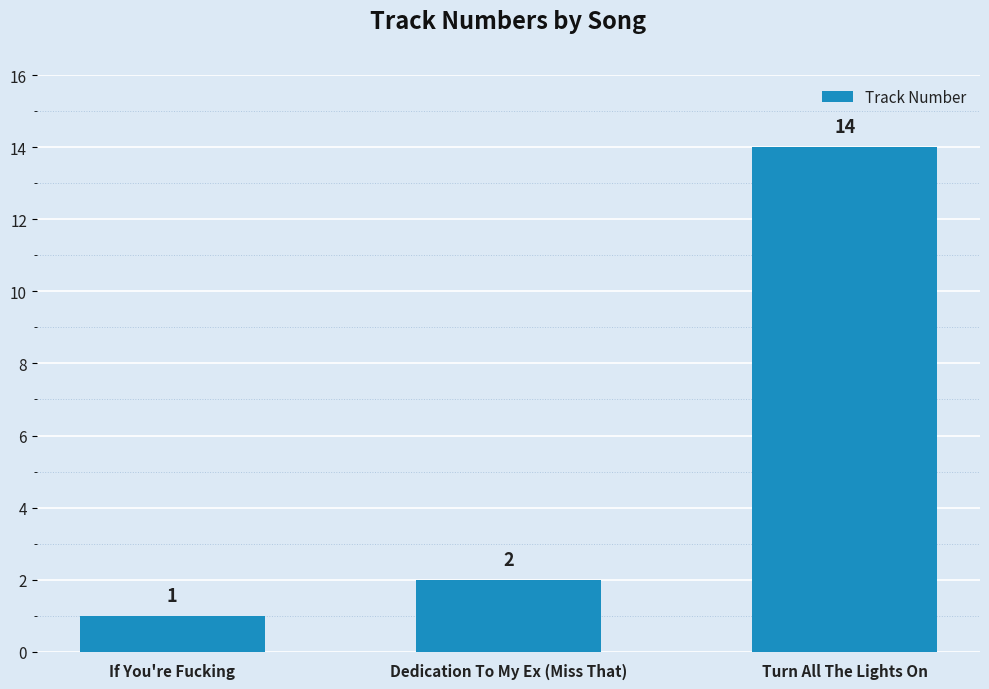

What is the greatest value displayed?

14